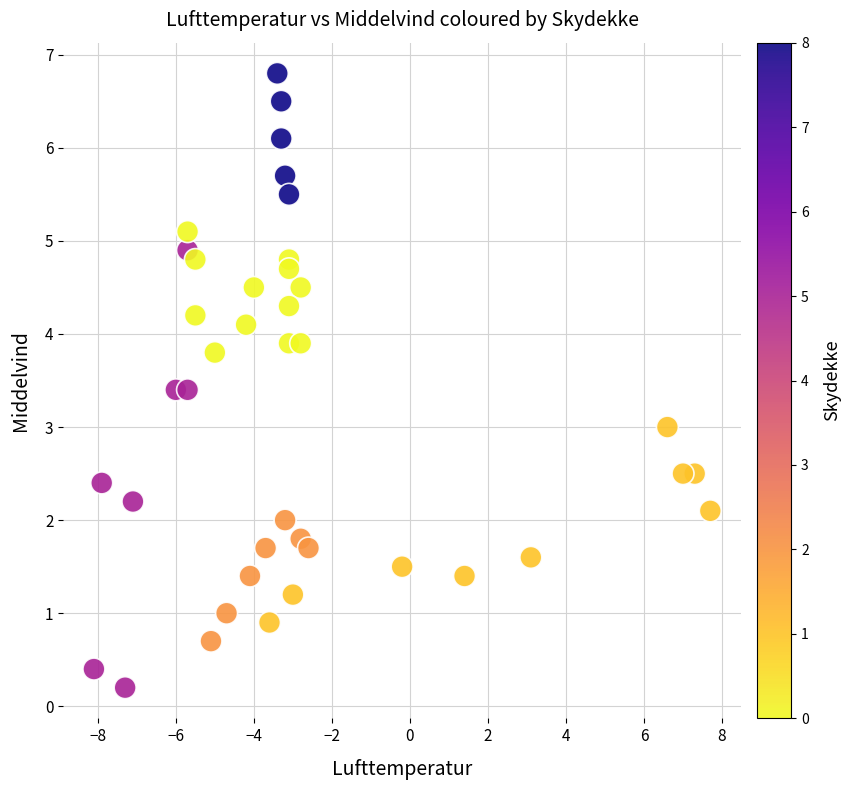

What is the range of X values (max minus min)?

15.8